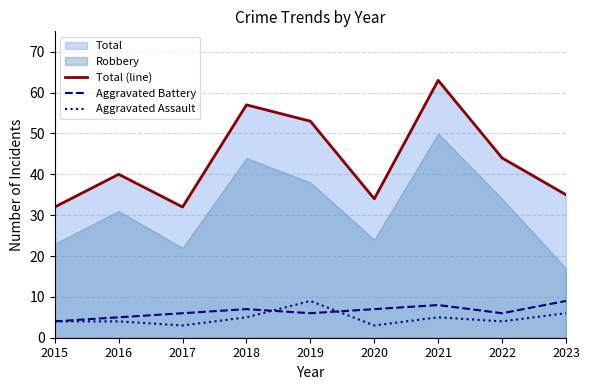

Reading left to right, transcribe all the data shown in this chart.

Total (line): 32	40	32	57	53	34	63	44	35
Aggravated Battery: 4	5	6	7	6	7	8	6	9
Aggravated Assault: 4	4	3	5	9	3	5	4	6